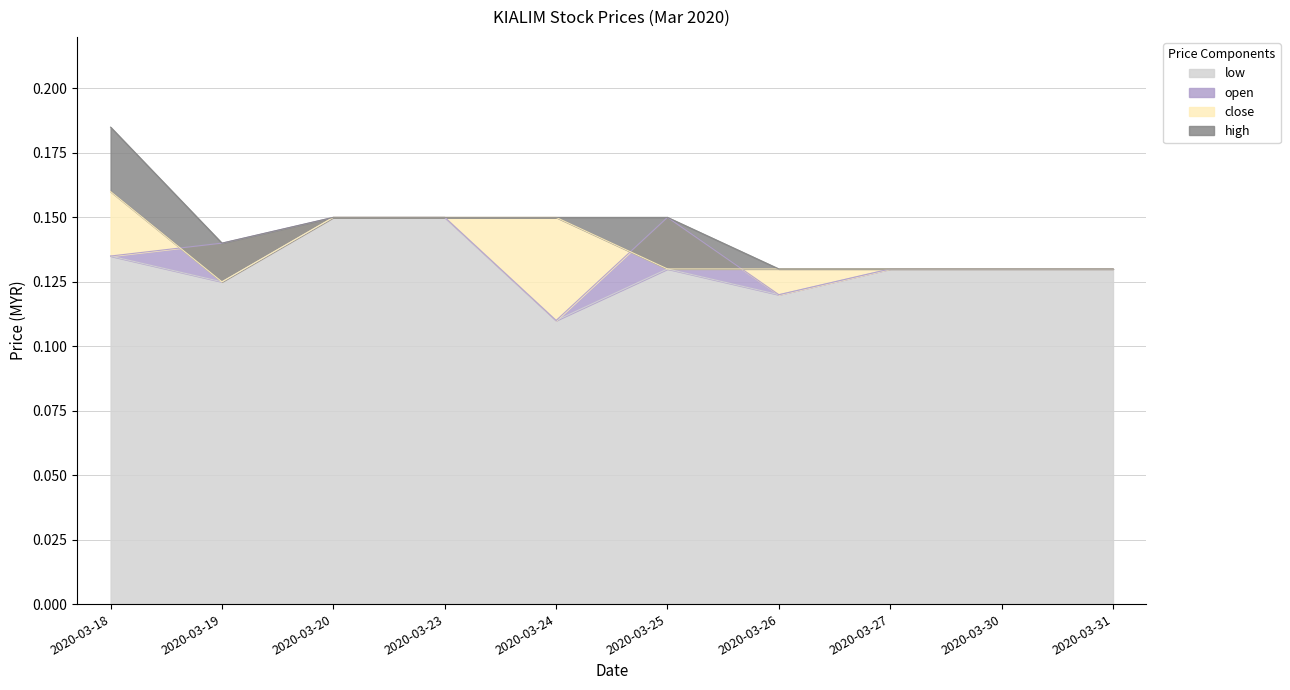

In low, how many points are higher than both neighbors (excluding endpoints)?

1